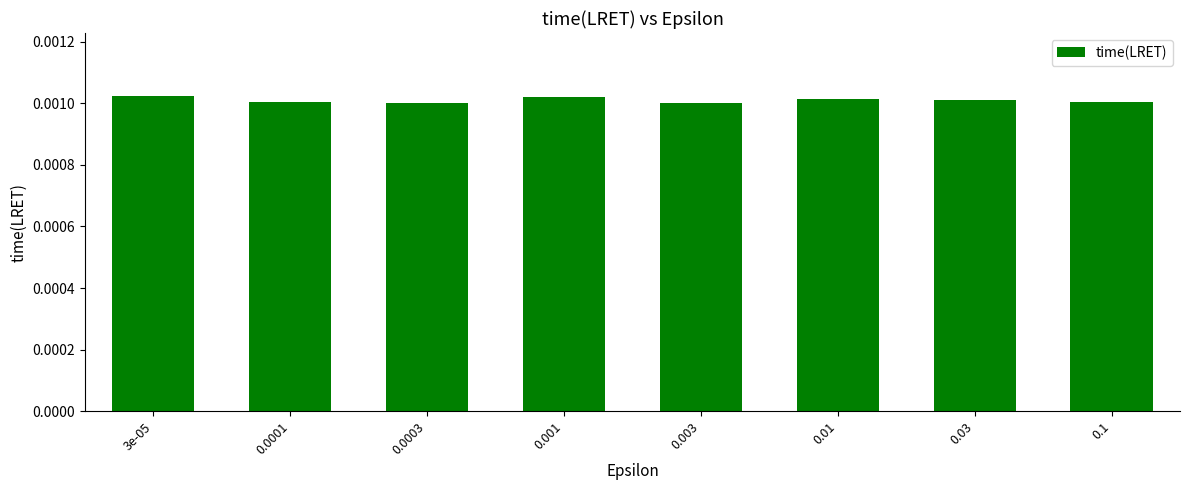

Count the values in the range 0 to 1.

8